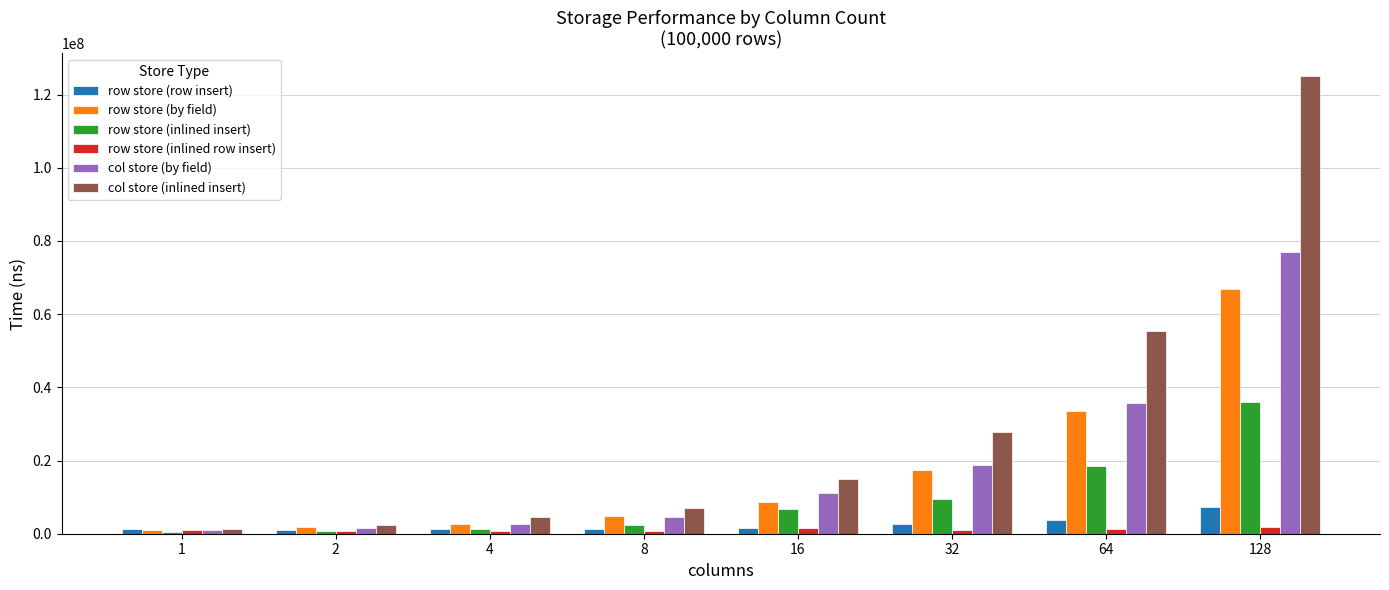

How many bars are there in each group?

6